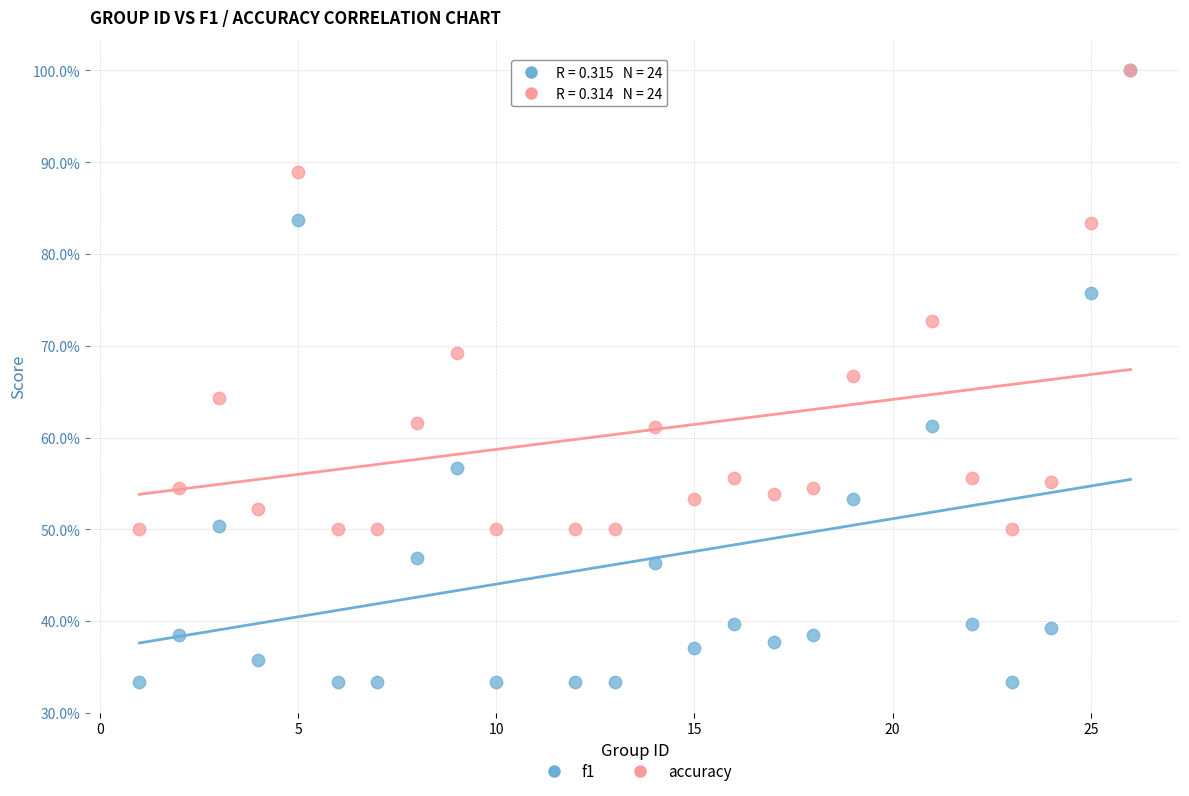

What are all the series names shown in the legend?

f1, accuracy